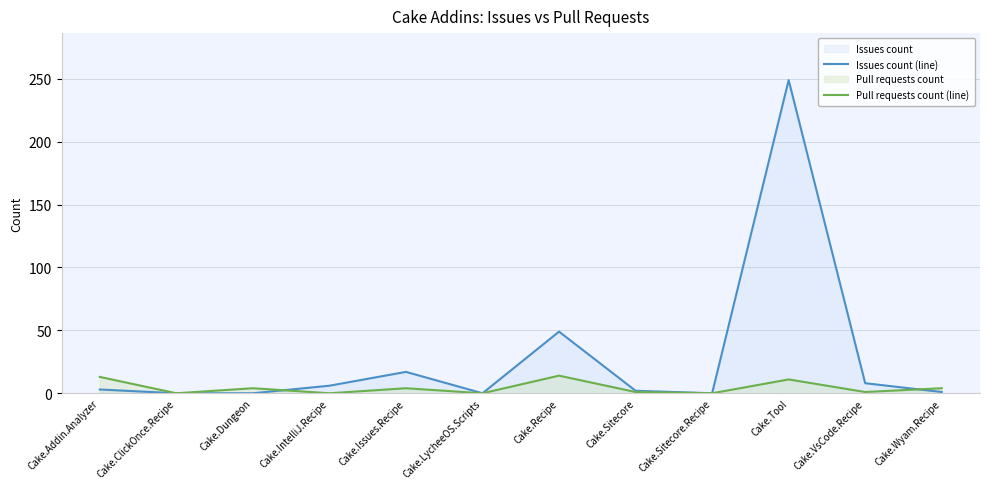

The value of Pull requests count (line) at Cake.IntelliJ.Recipe is 0. True or false?

True